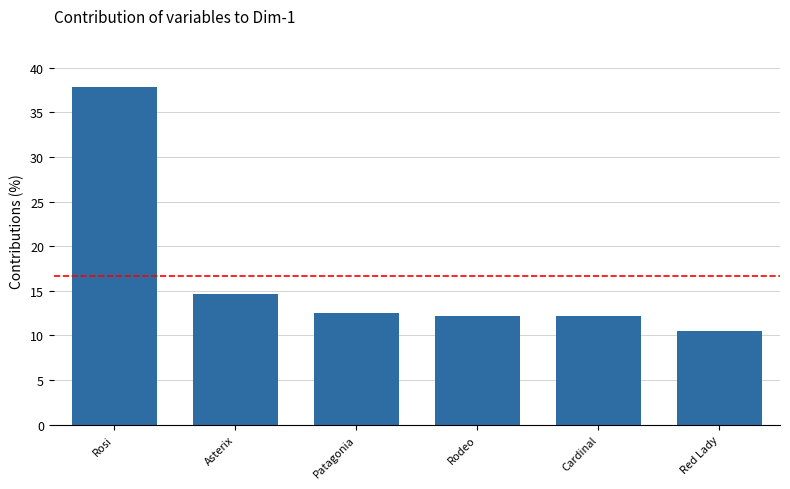

What is the average value?

16.7